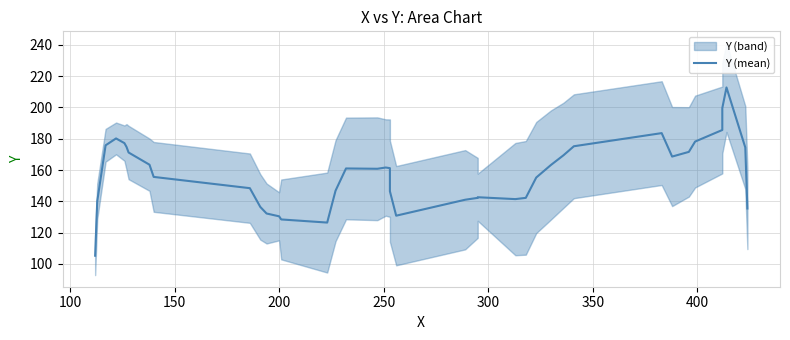

What is the sum of all values?

6296.4